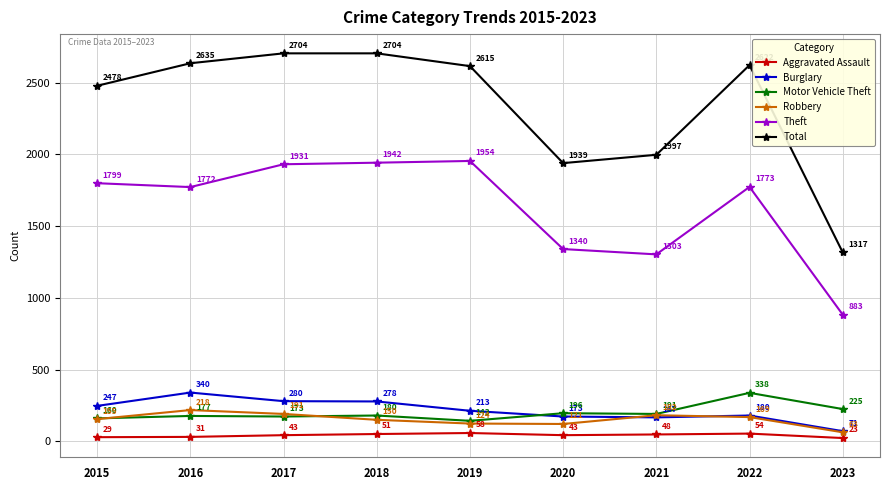

True or false: Aggravated Assault has more than 1 points higher than both neighbors.

True